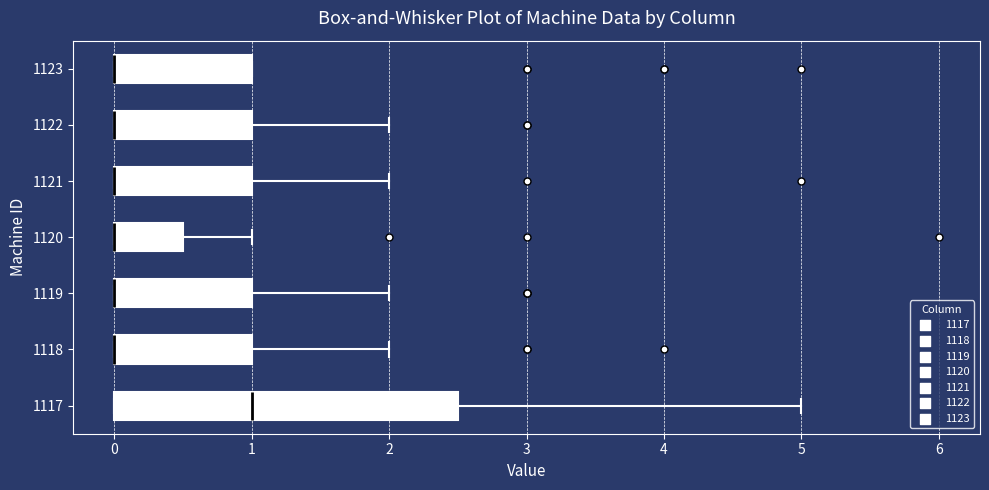

Reading bottom to top, transcribe this box plot: for each box, give where its median line is, the range the box spans, and where its two whiskers end, as read against the x-axis. The values are not printed on the chart, so give them approximately, as read against the axis.

1117: median 1.0, box 0.0 to 2.5, whiskers 0.0 to 5.0
1118: median 0.0 (drawn on the box's left edge), box 0.0 to 1.0, whiskers 0.0 to 2.0
1119: median 0.0 (drawn on the box's left edge), box 0.0 to 1.0, whiskers 0.0 to 2.0
1120: median 0.0 (drawn on the box's left edge), box 0.0 to 0.5, whiskers 0.0 to 1.0
1121: median 0.0 (drawn on the box's left edge), box 0.0 to 1.0, whiskers 0.0 to 2.0
1122: median 0.0 (drawn on the box's left edge), box 0.0 to 1.0, whiskers 0.0 to 2.0
1123: median 0.0 (drawn on the box's left edge), box 0.0 to 1.0, whiskers 0.0 to 1.0